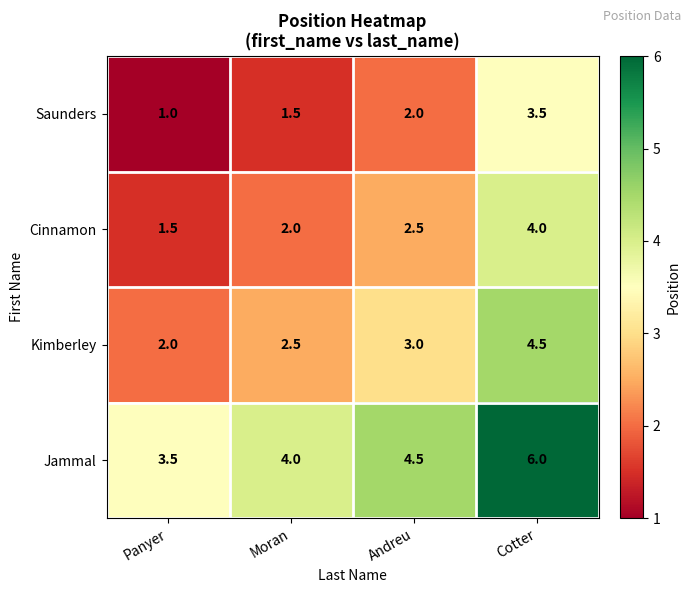

What is the approximate value of Kimberley at Andreu?

3.0